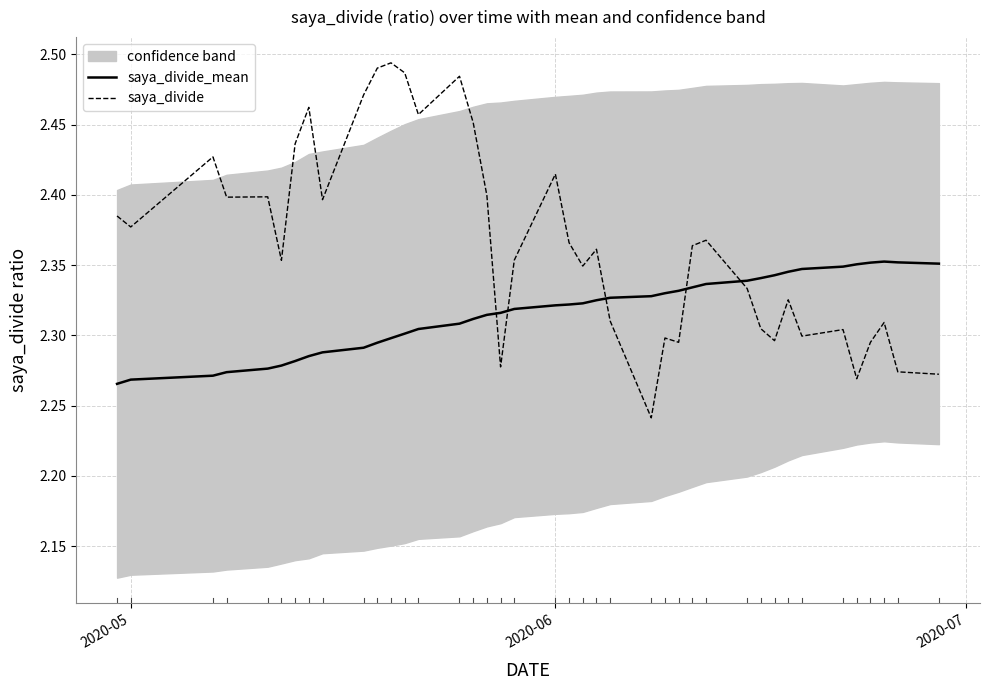

Does the chart display data point markers on the line(s)?

No